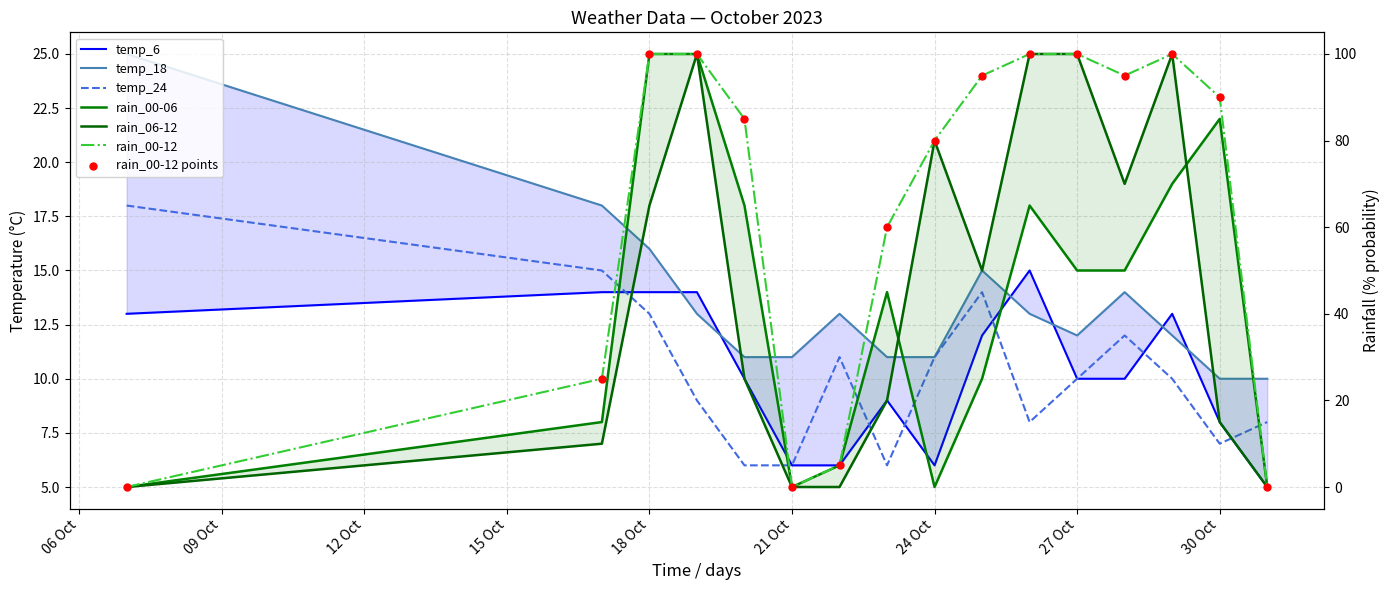

What are all the series names shown in the legend?

temp_6, temp_18, temp_24, rain_00-06, rain_06-12, rain_00-12